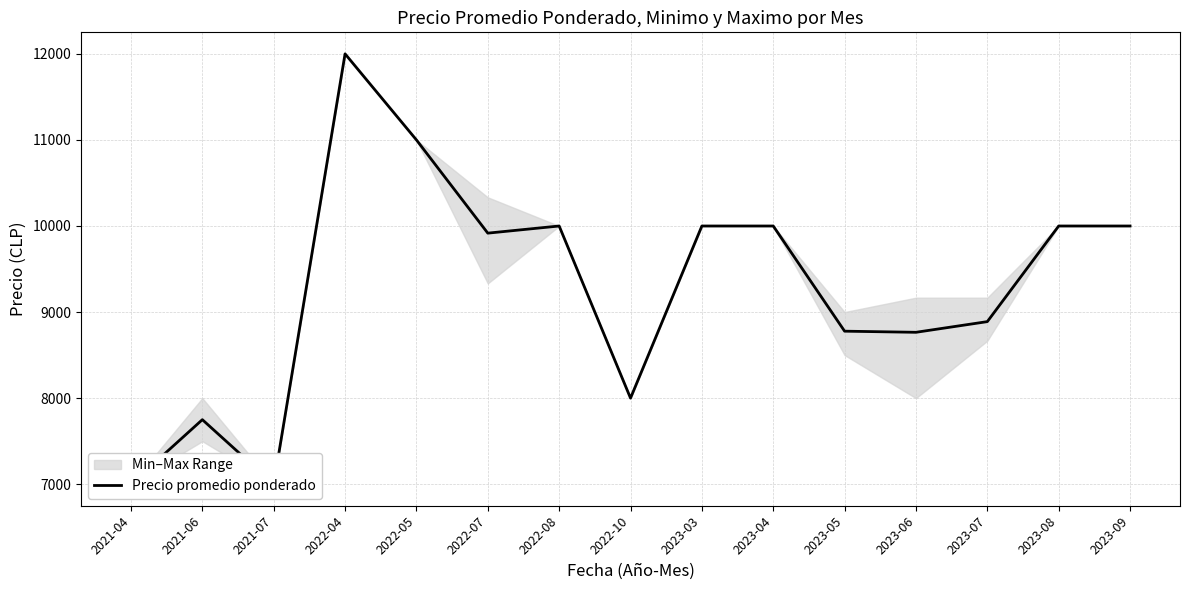

Approximately how many times larger is the value at 2022-05 compared to 2023-03?

1.1